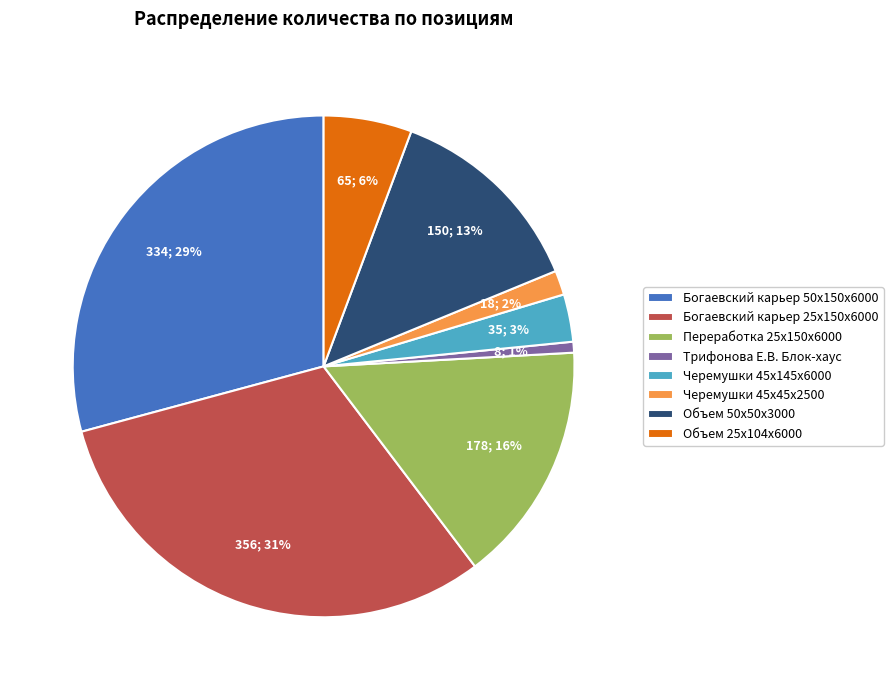

To the nearest percent, what percentage of the pie is Богаевский карьер 25x150x6000?

31%